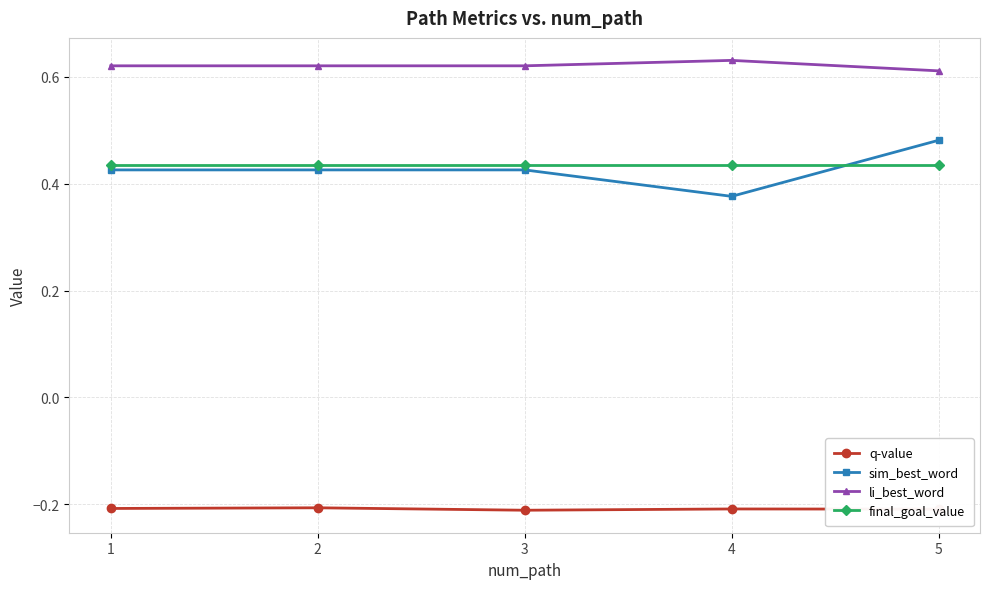

True or false: sim_best_word and li_best_word cross at least once.

False